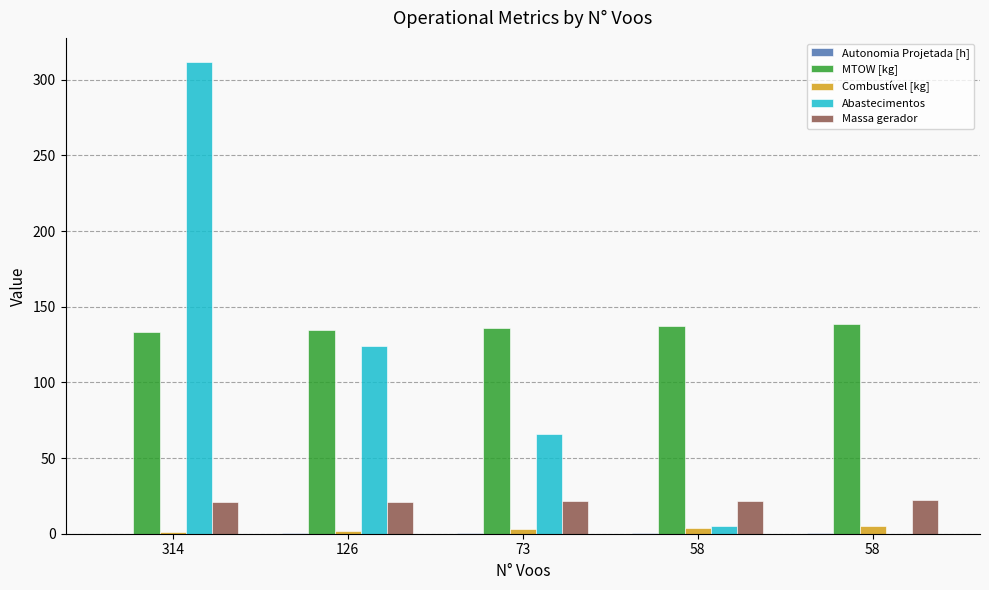

Does the chart contain stacked bars?

No